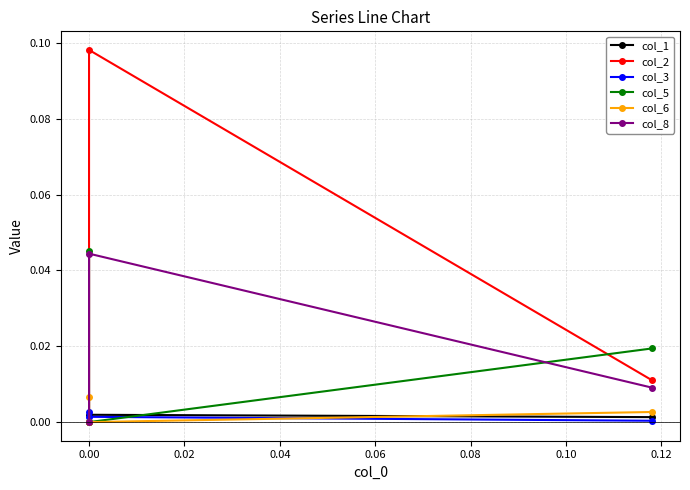

Count the col_8 values in the range 0 to 1.

3